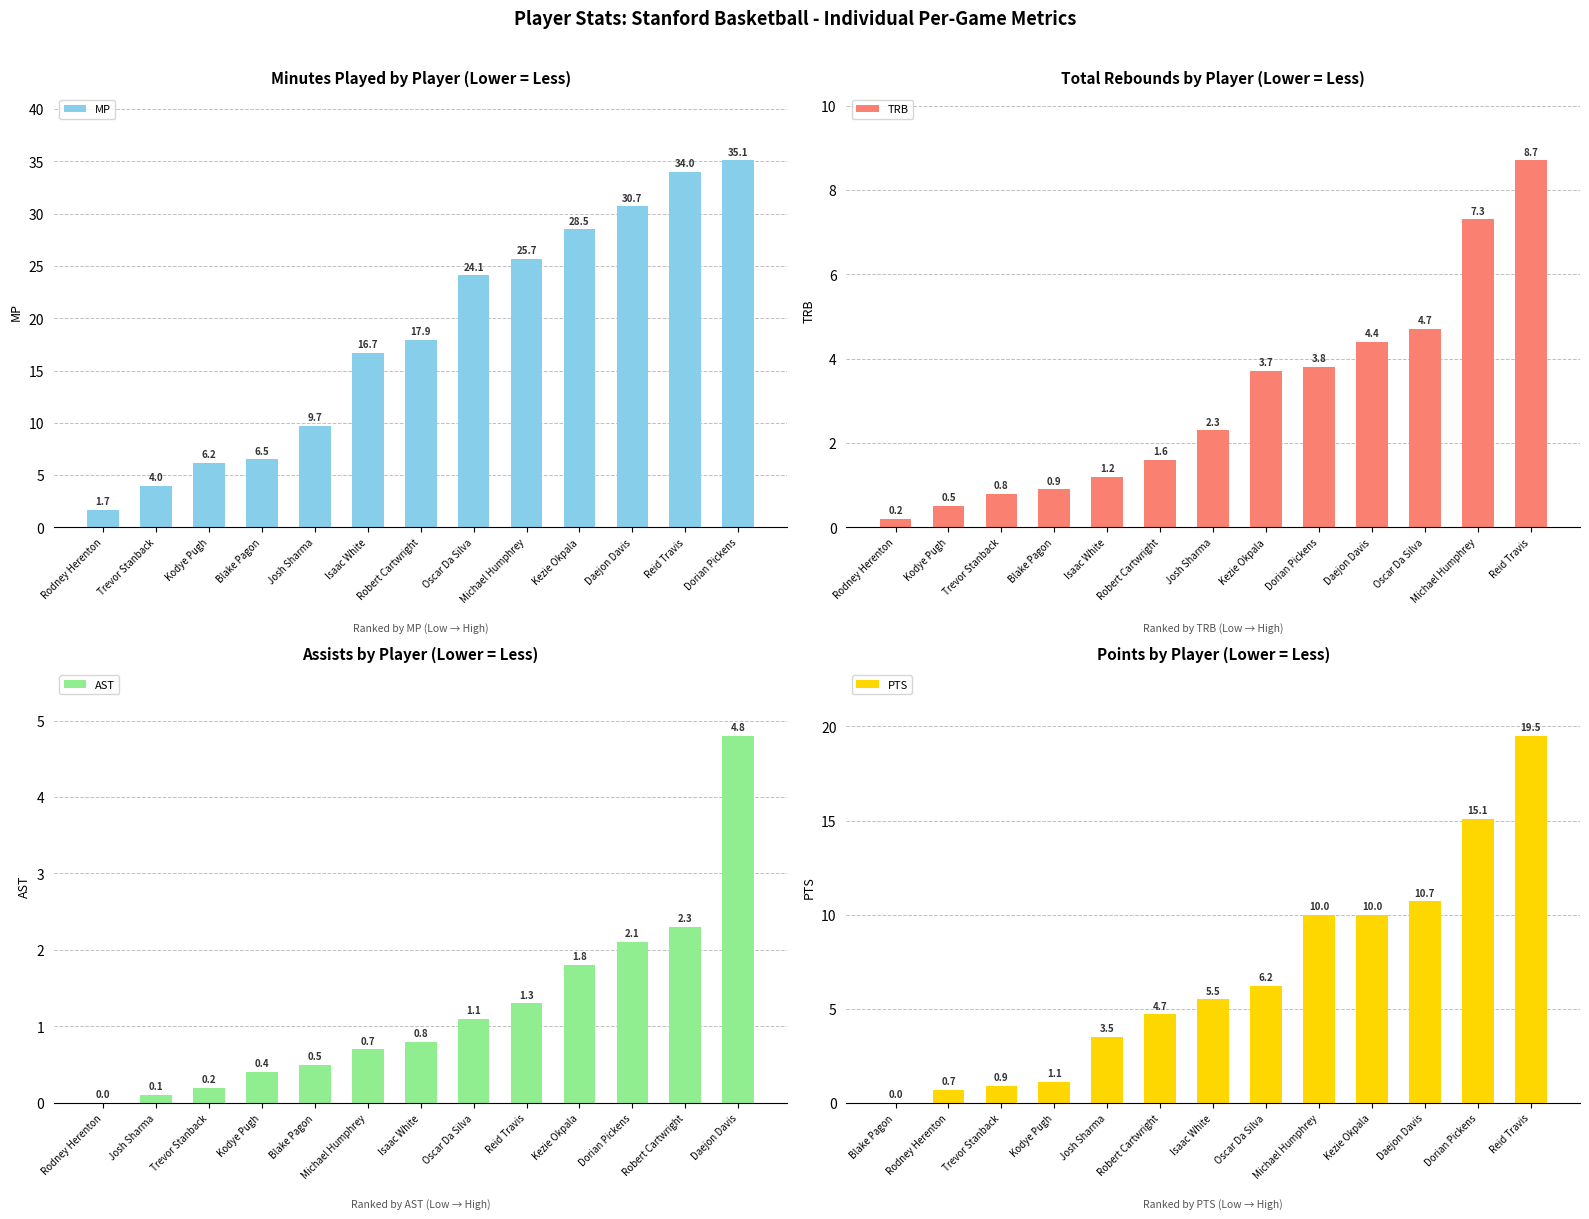

Which has a higher value, Blake Pagon or Reid Travis?

Reid Travis